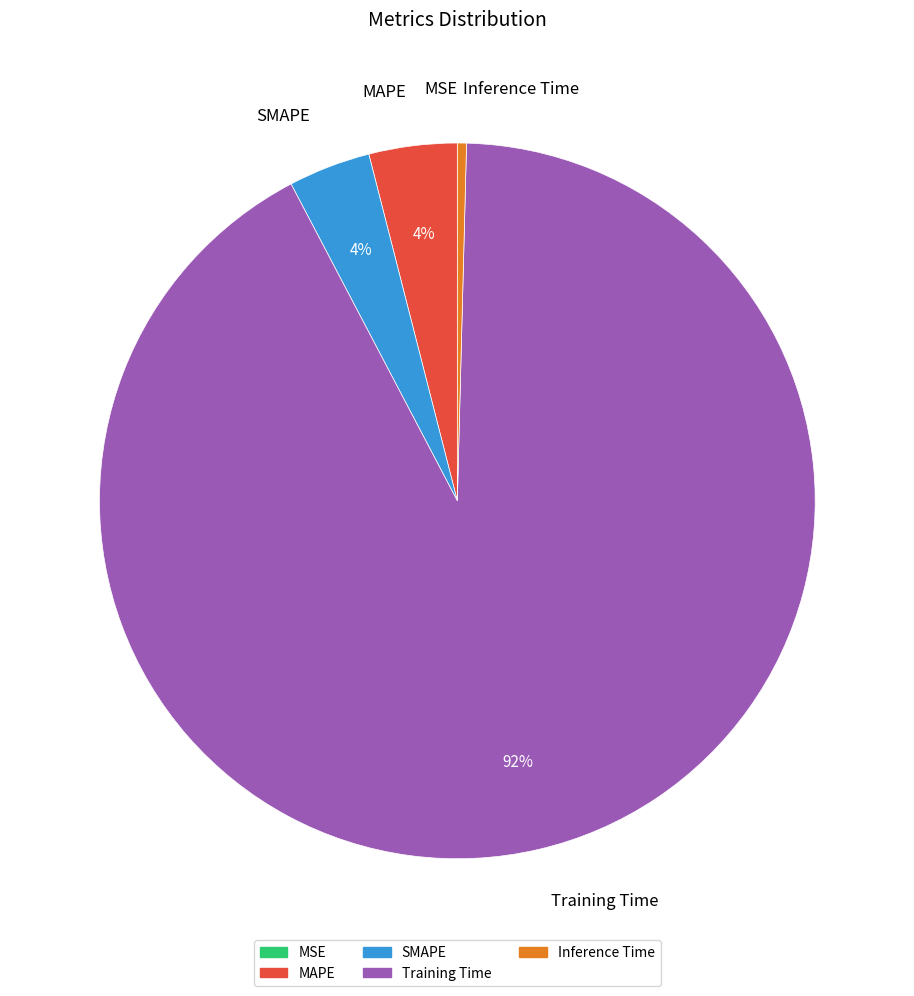

Which slice is the largest?

Training Time